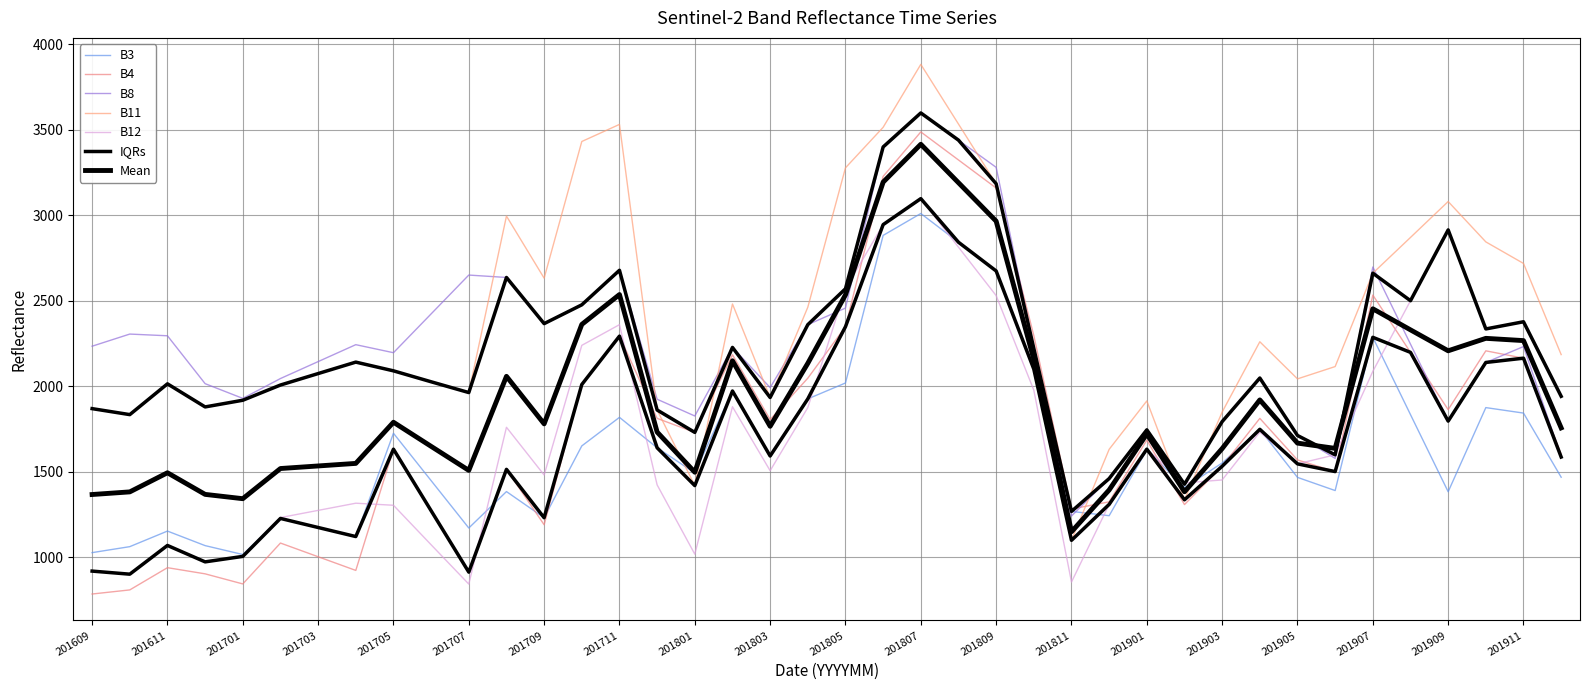

Where is the first local minimum for B11?

201610